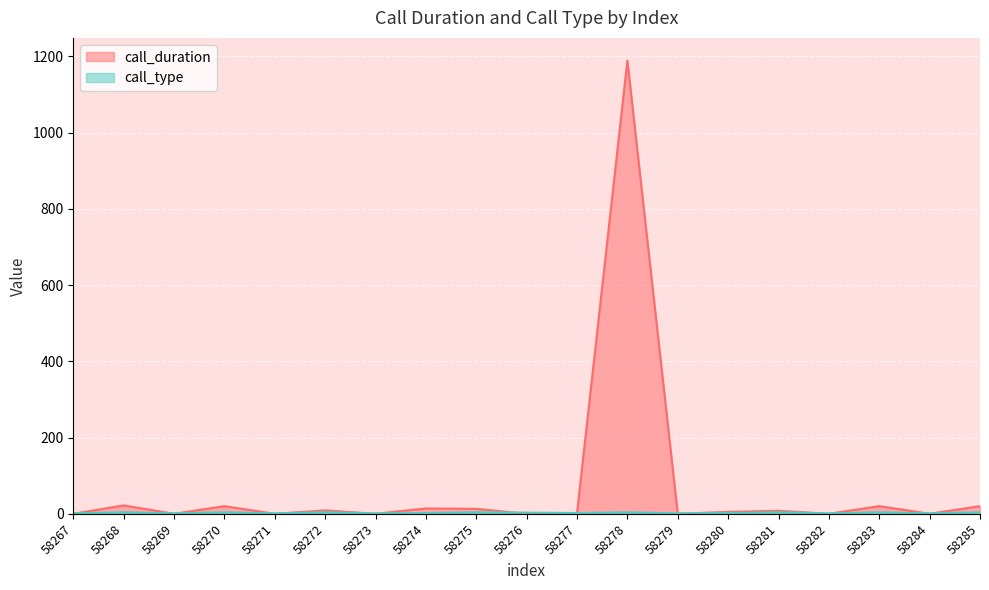

Count the call_type values in the range 1 to 4.

19